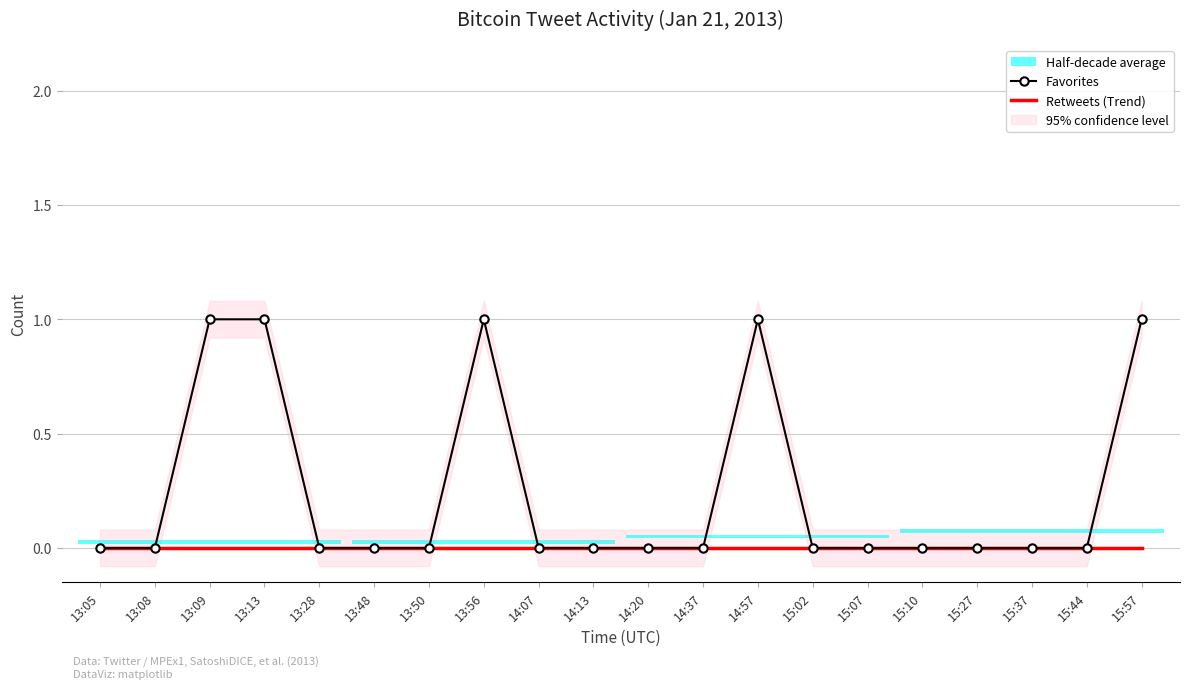

Reading right to left, list all the values displayed in this chart.

Favorites: 1	0	0	0	0	0	0	1	0	0	0	0	1	0	0	0	1	1	0	0
Retweets (Trend): 0	0	0	0	0	0	0	0	0	0	0	0	0	0	0	0	0	0	0	0